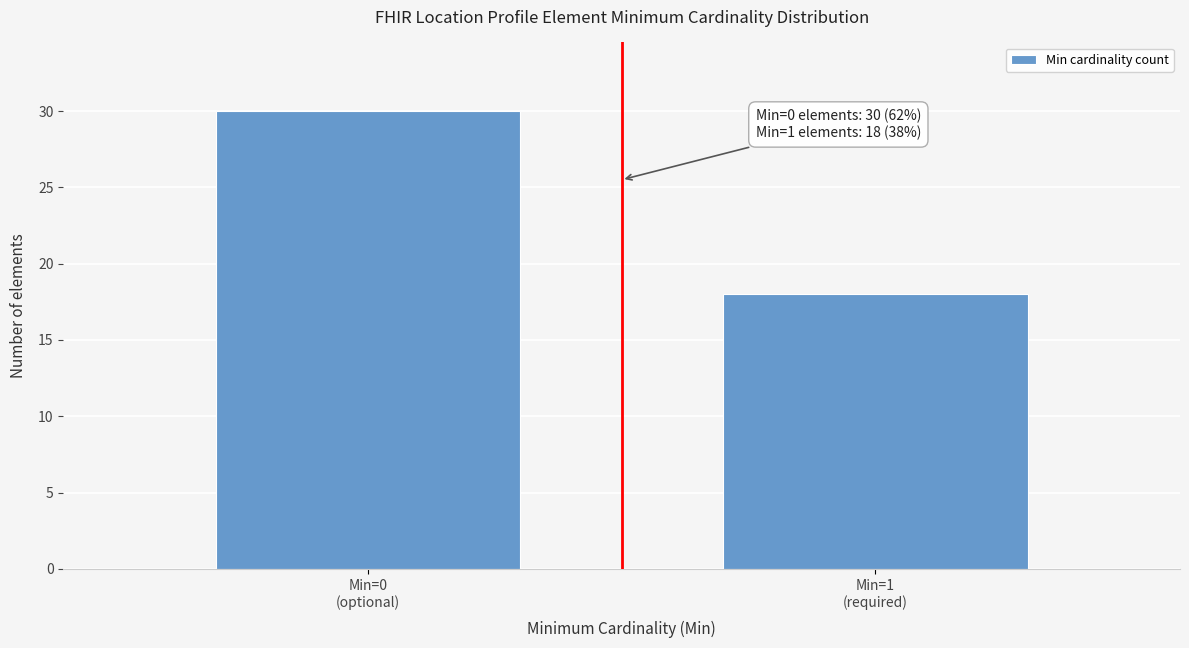

Reading left to right, transcribe all the data shown in this chart.

30	18